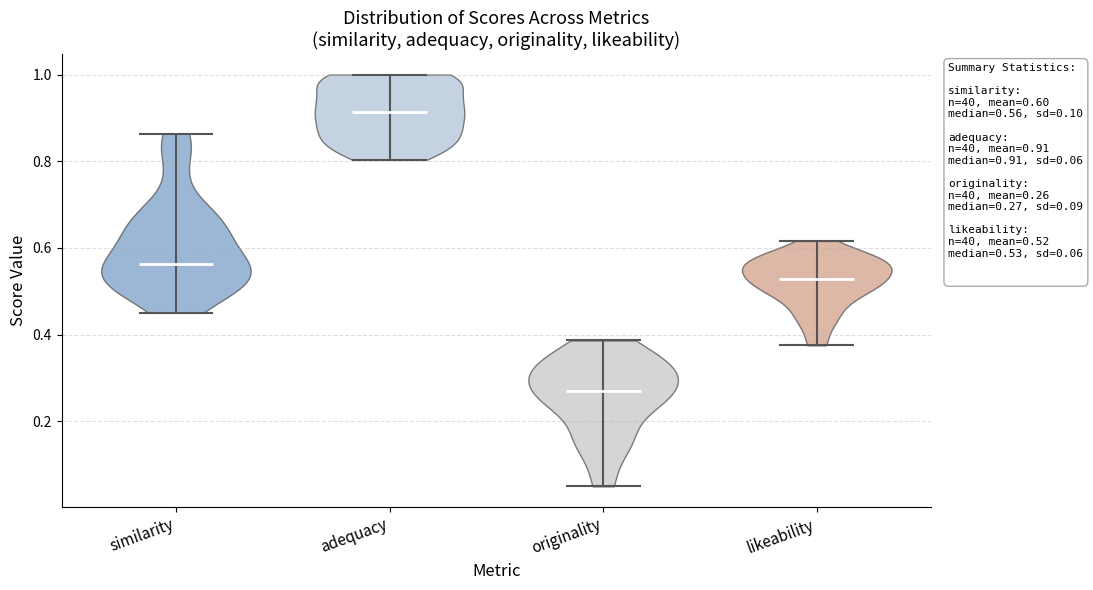

Which violin has the lowest median line?

originality